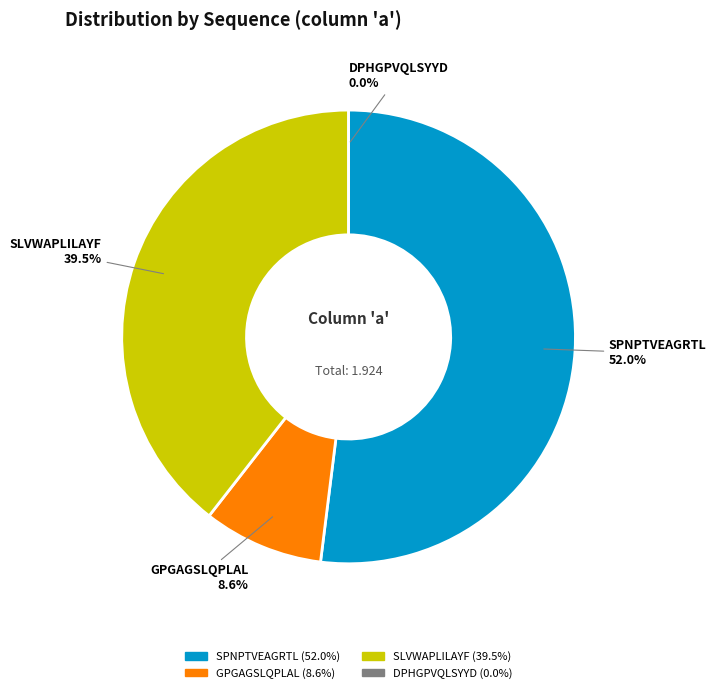

Which category has the smallest portion of the pie?

DPHGPVQLSYYD